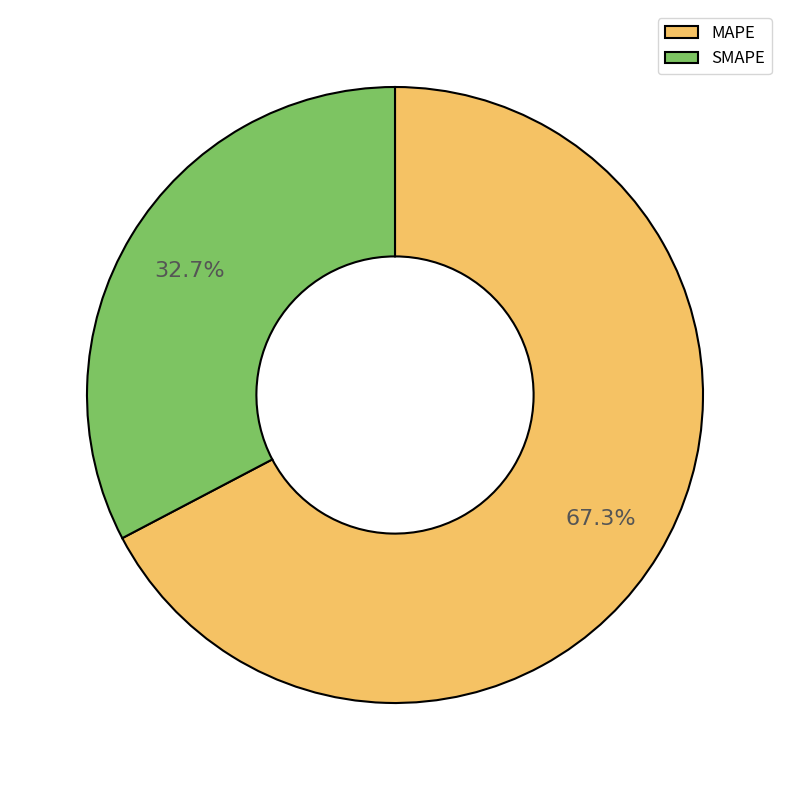

The SMAPE slice represents 47% of the pie. True or false?

False